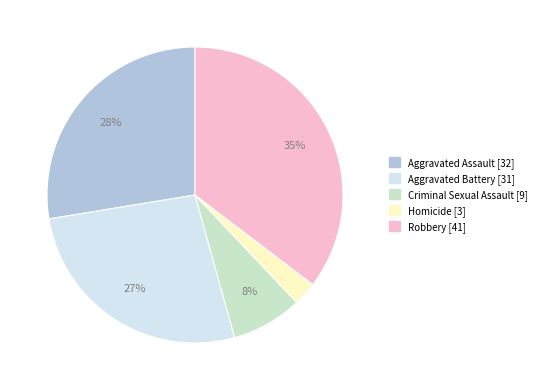

True or false: Criminal Sexual Assault accounts for 1% of the total.

False